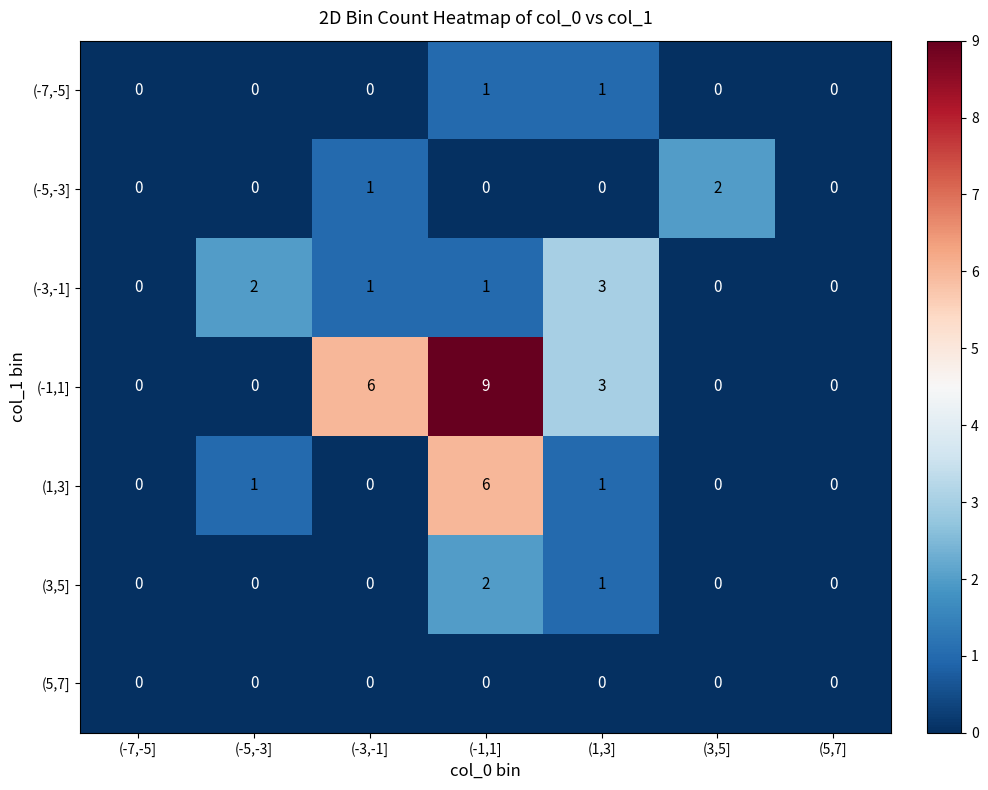

The (-1,1] series shows 3 at (-5,-3]. True or false?

False